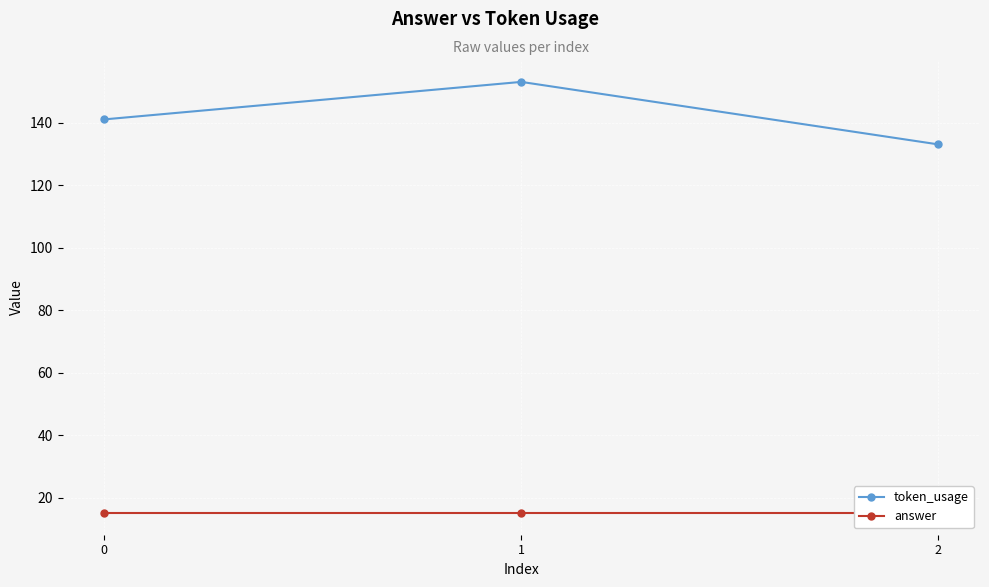

Reading left to right, transcribe all the data shown in this chart.

token_usage: 0=141	1=153	2=133
answer: 0=15	1=15	2=15